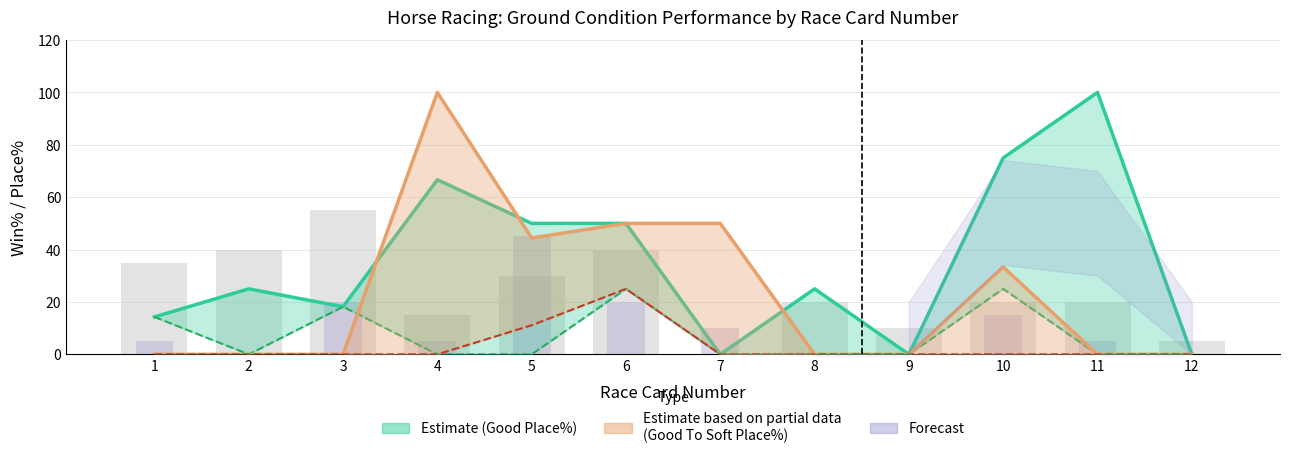

What is the average value of the Good Runs (×5) series?

24